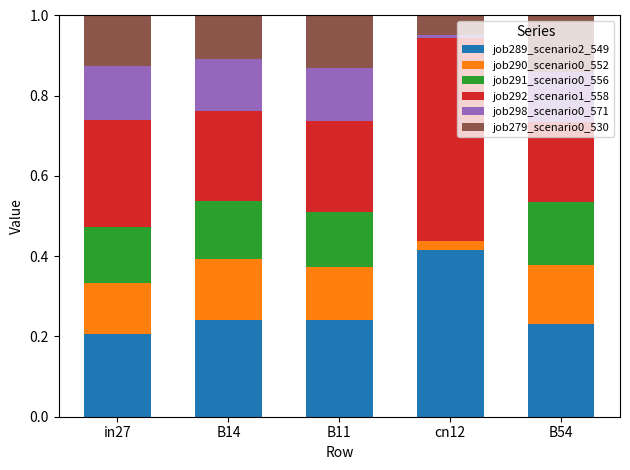

What is the total value across all series at B14?

1.0